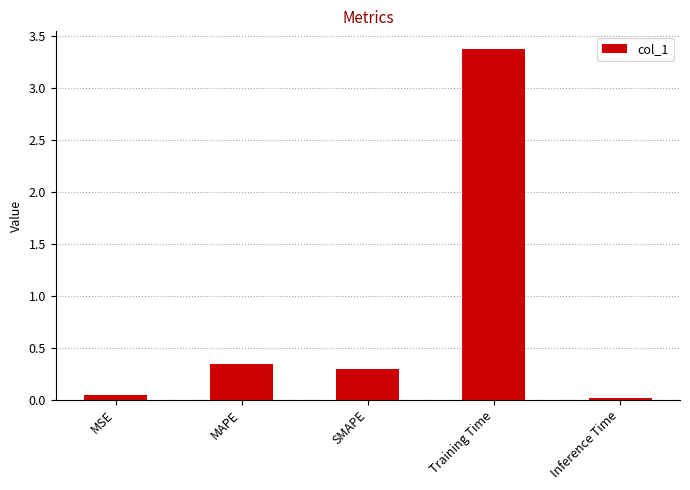

Between MAPE and Training Time, which is larger?

Training Time